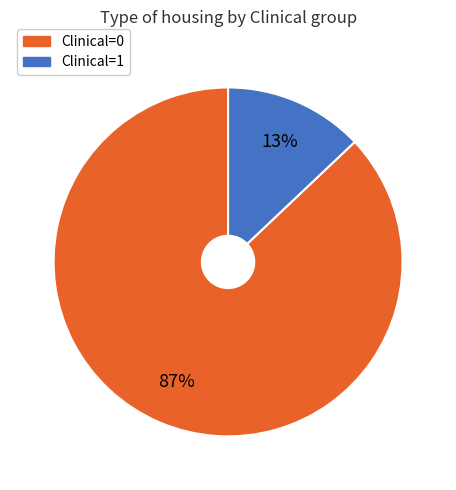

To the nearest percent, what is the difference between the largest and smallest slice percentages?

74%